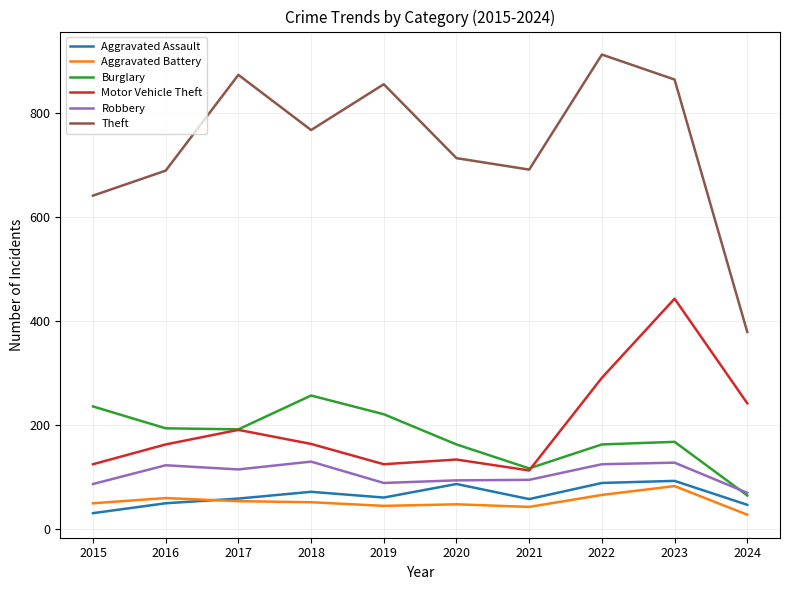

Where does the Motor Vehicle Theft series first go above 164?

2017